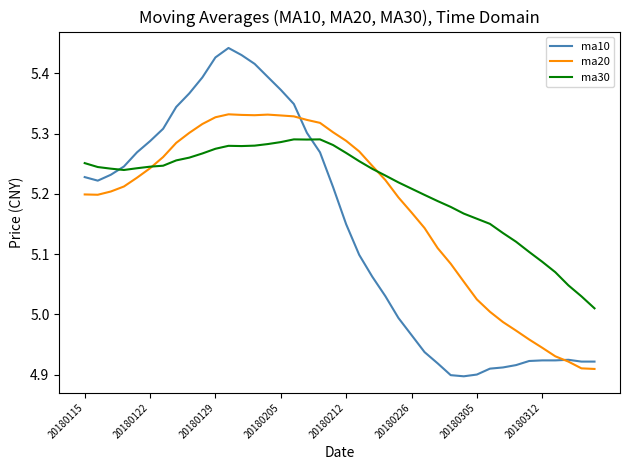

Which series has the largest range (max minus min)?

ma10